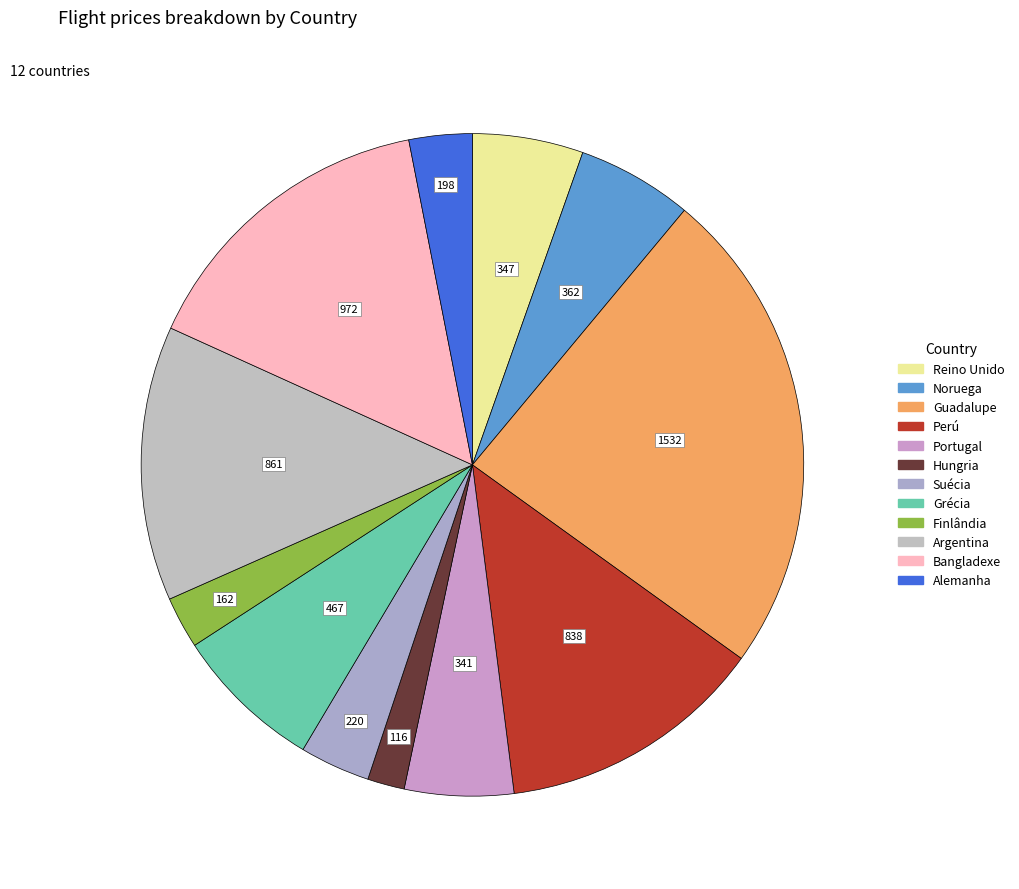

Count the number of slices in the pie.

12